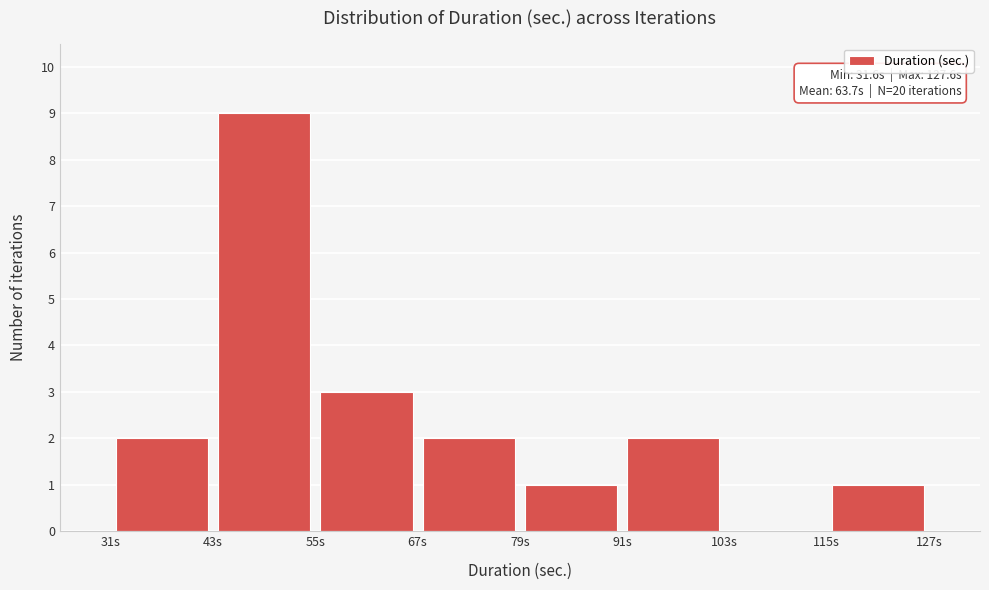

Over which range of the x-axis is the bar tallest?

44 to 56